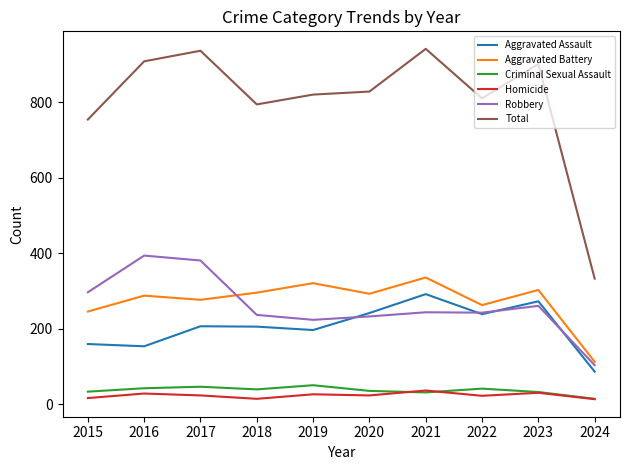

What is the difference between the second highest and second lowest values in the Aggravated Battery series?

75